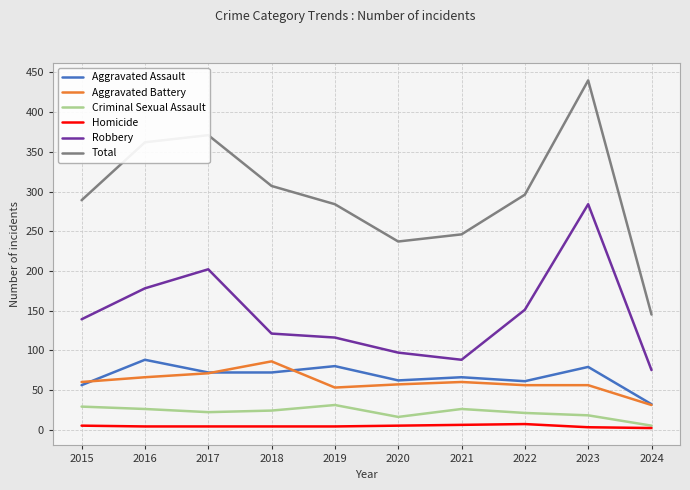

True or false: Total and Criminal Sexual Assault intersect in this chart.

False